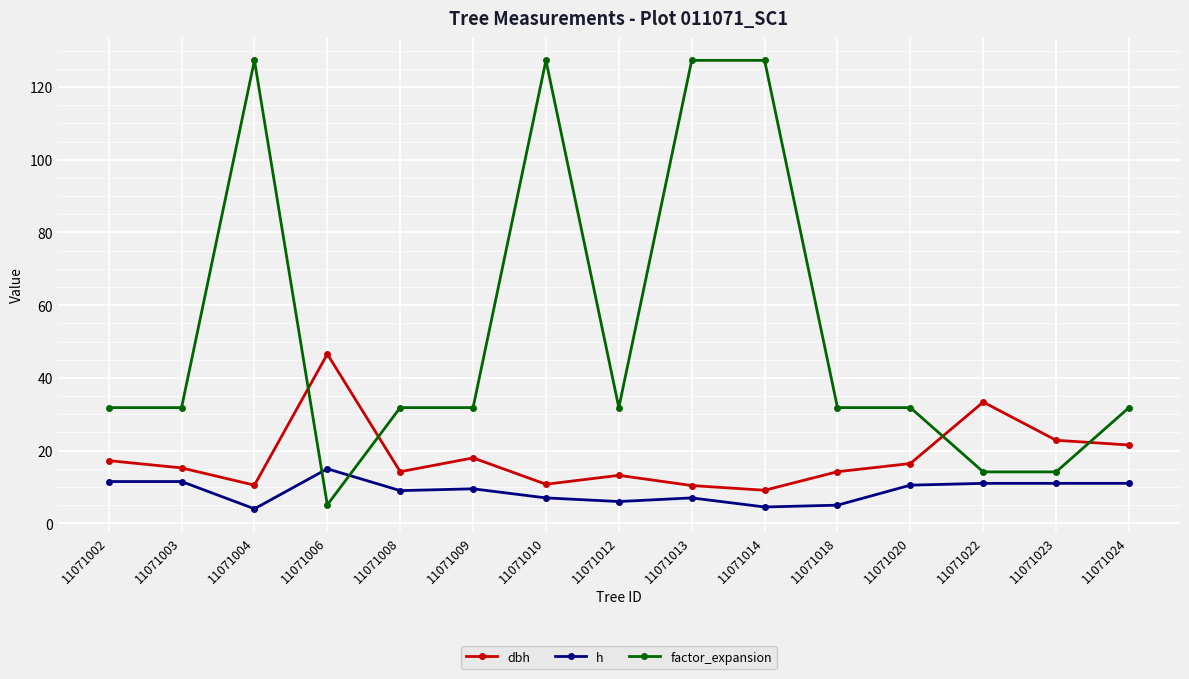

What is the average value of the dbh series?

18.2